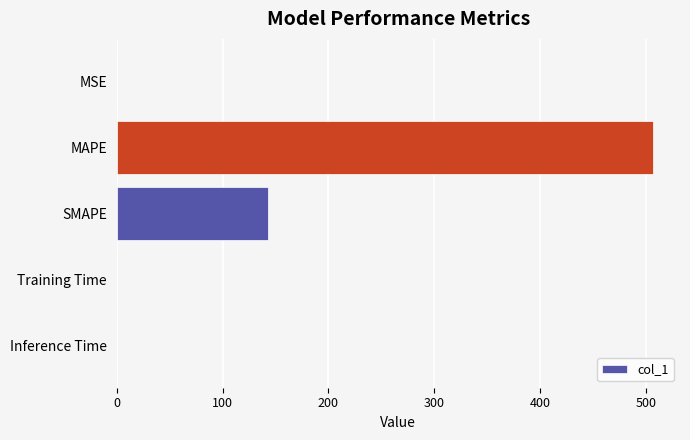

Is it true that the value at MAPE is 507.0?

True